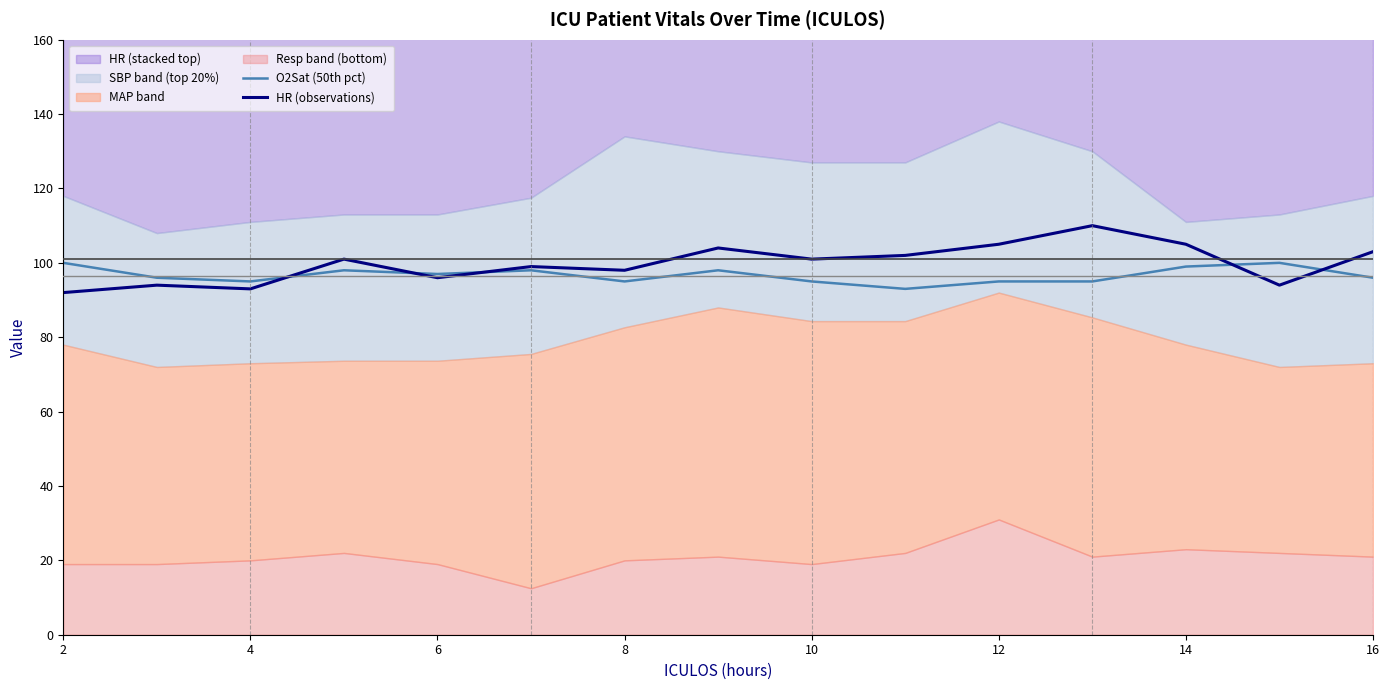

What is the sum of the HR (observations) values at 12 and 8?

203